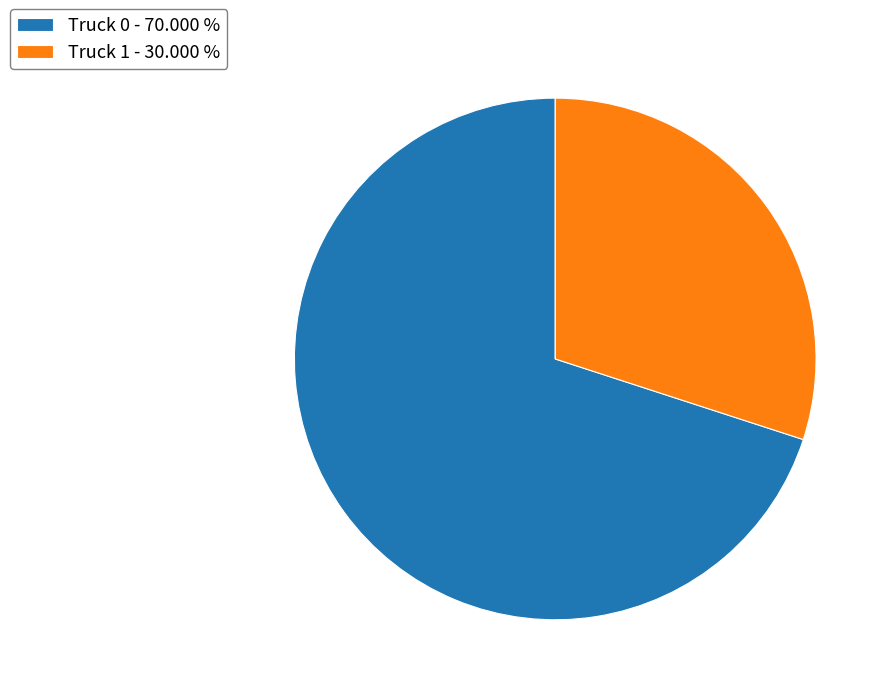

Is the sum of Truck 0 - 70.000 % and Truck 1 - 30.000 % greater than half?

Yes